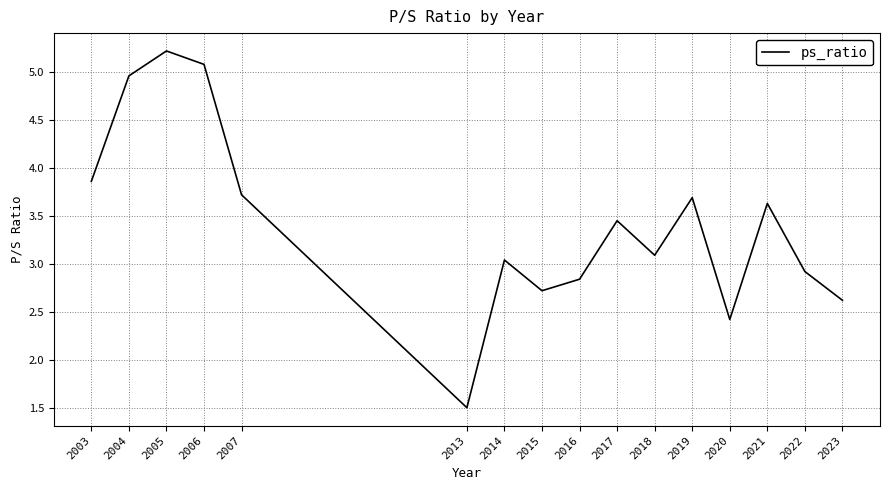

At which category does the chart reach its minimum across all series?

2013